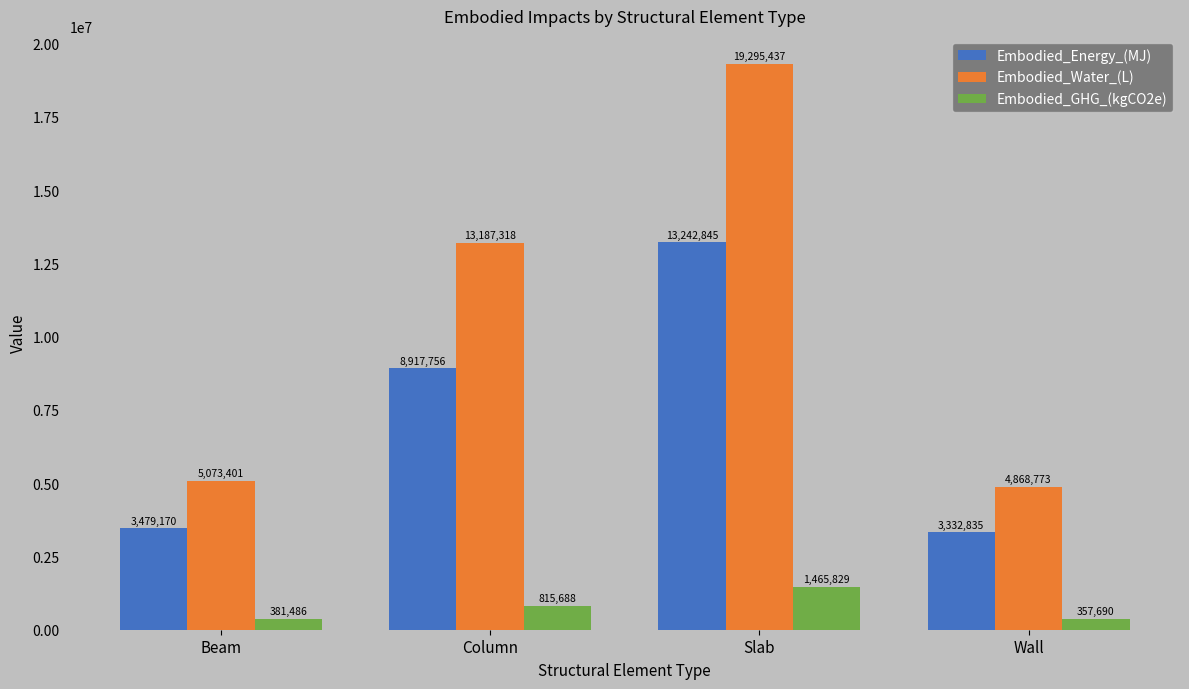

How many data points in Embodied_Energy_(MJ) are less than 8917755?

2